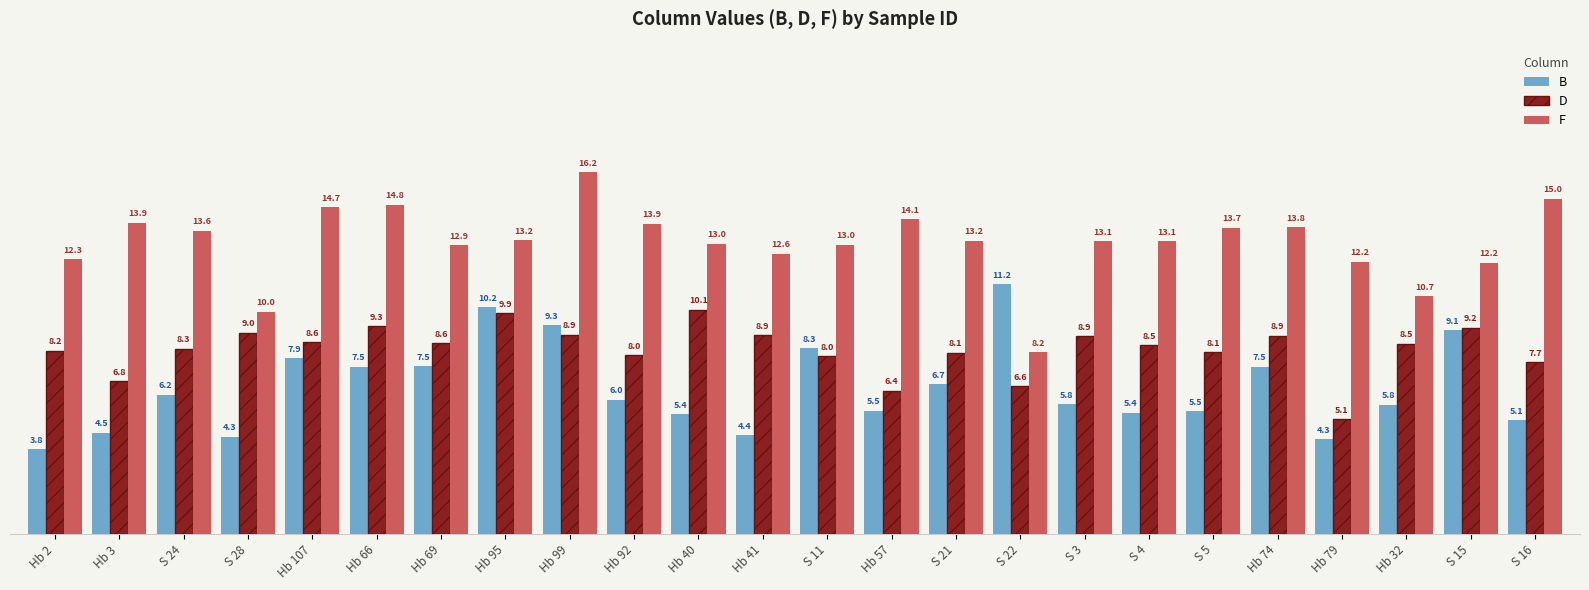

What is the difference between the highest and lowest values at S 3?

7.3